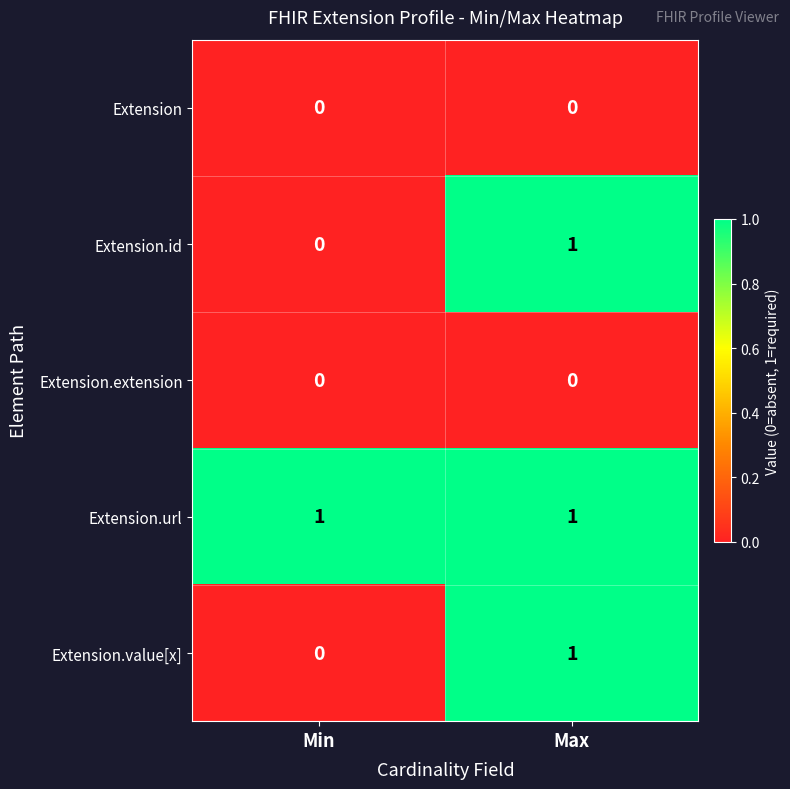

How many data points does each series have?

2